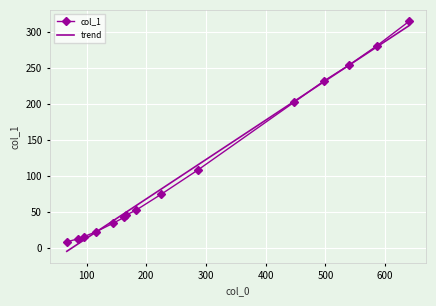

The value at 163 is 43. True or false?

True